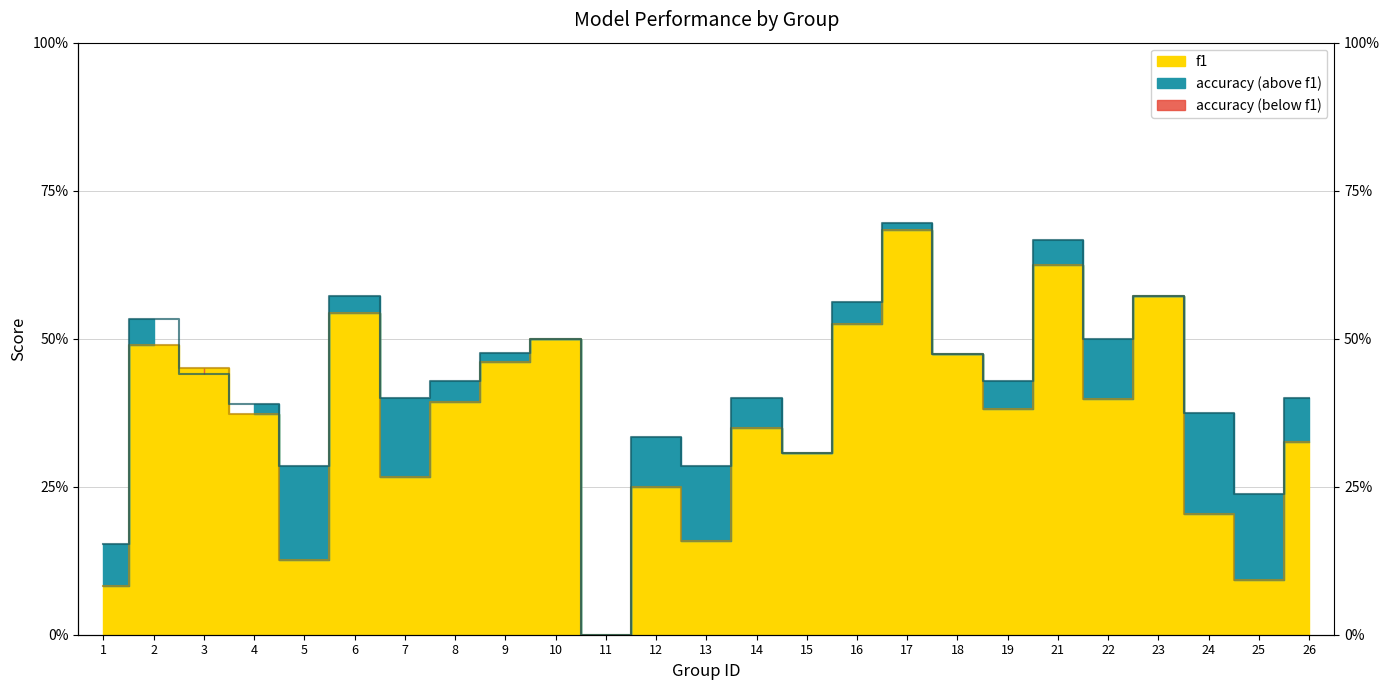

What is the approximate value of f1 at 13?

0.2